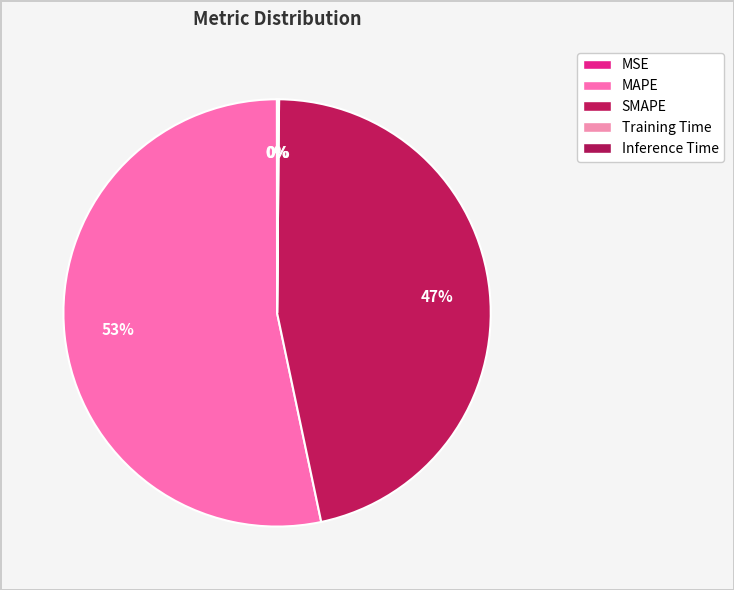

Is it true that Training Time is 0% of the pie?

True